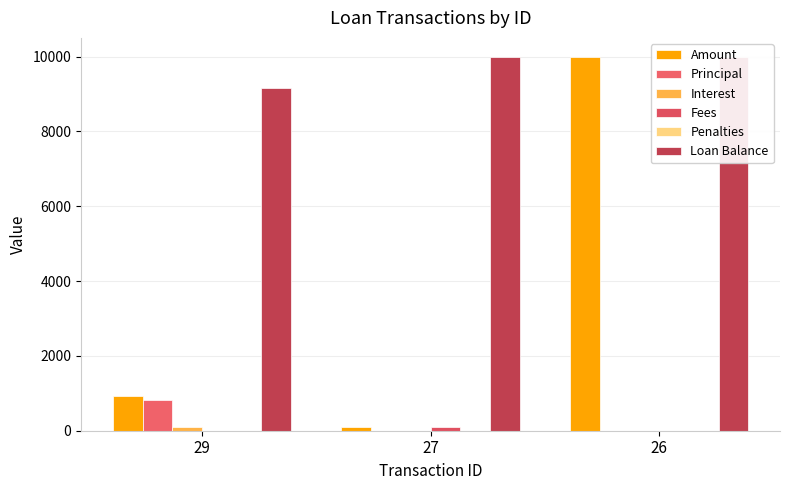

At which label does Penalties reach its peak?

29